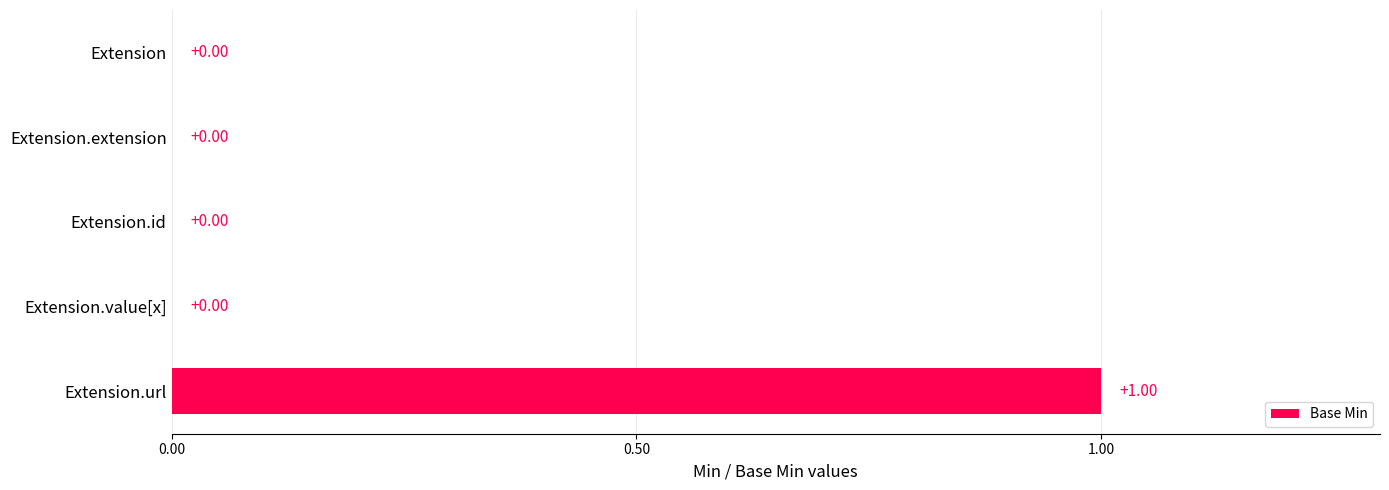

At which category does the chart reach its peak across all series?

Extension.url